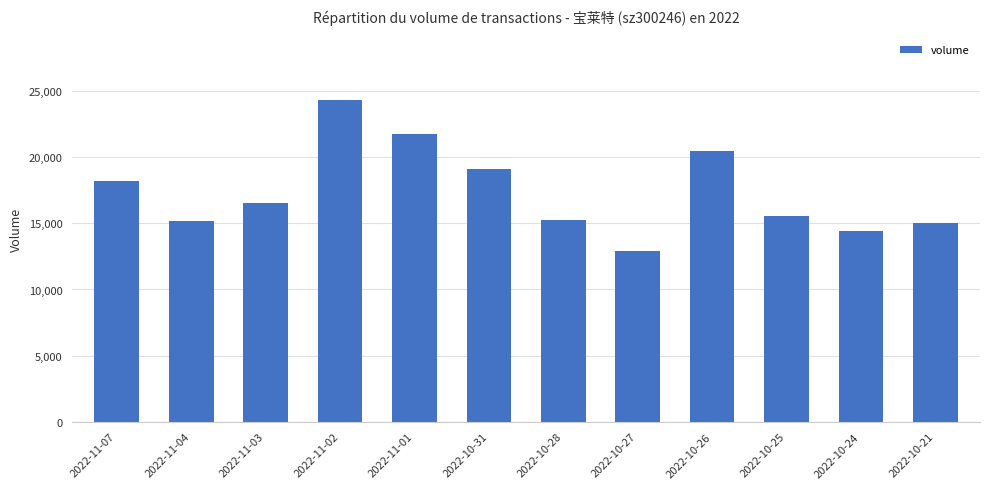

What value does the data have at 2022-10-21, to the nearest 10?

15070